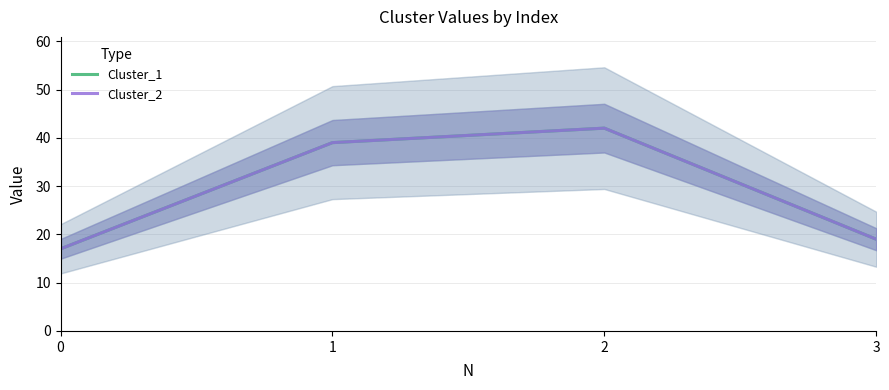

True or false: Cluster_1 and Cluster_2 intersect in this chart.

False